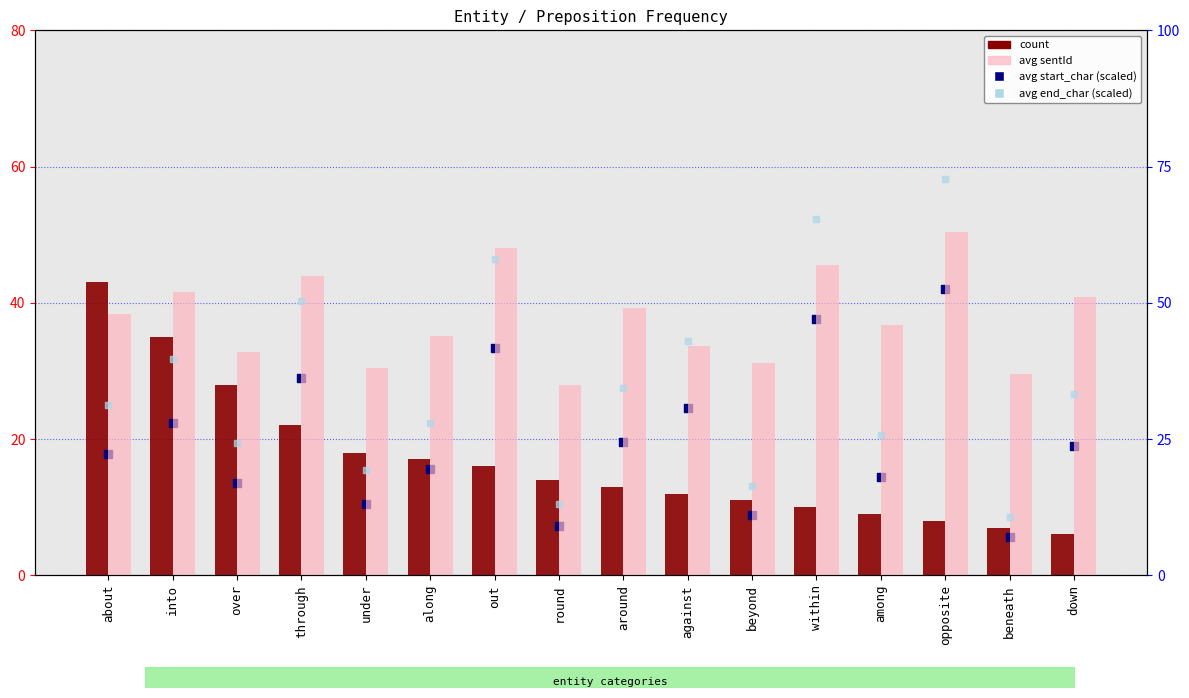

What are all the series names shown in the legend?

count, avg start_char (scaled), avg sentId, avg end_char (scaled)